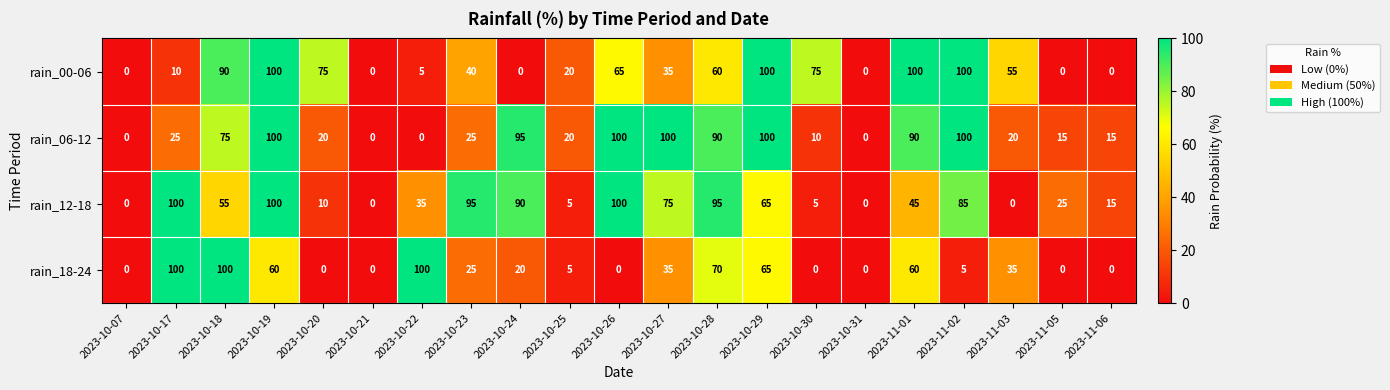

Is the value of rain_18-24 at 2023-10-20 greater than the value of rain_12-18 at 2023-10-24?

No